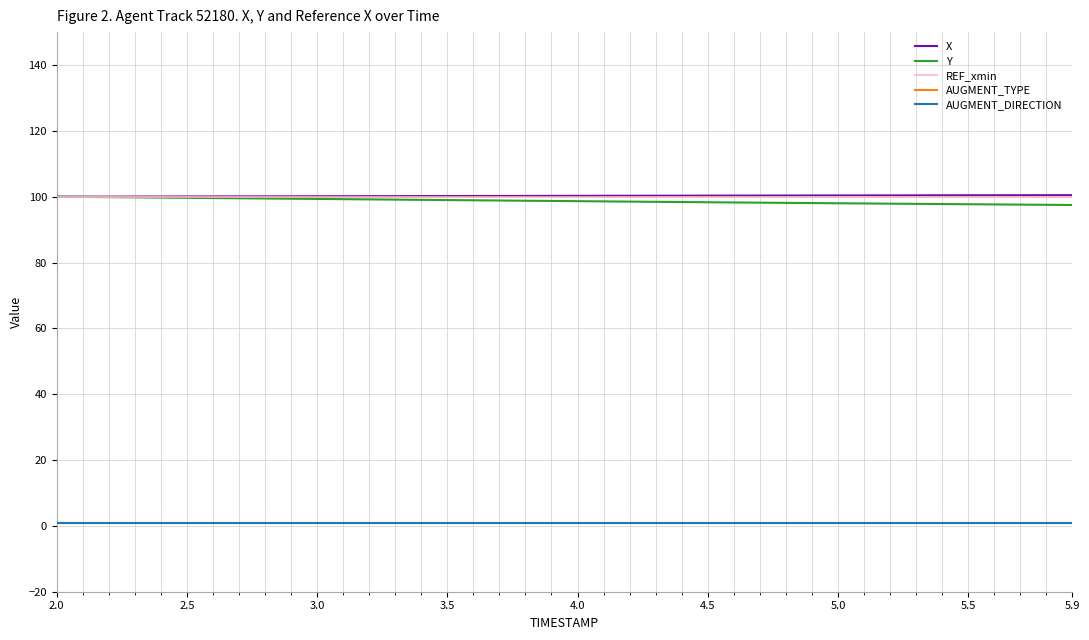

Reading right to left, transcribe all the data shown in this chart.

X: 100.5	100.5	100.4	100.4	100.4	100.4	100.4	100.4	100.4	100.4	100.4	100.4	100.3	100.3	100.3	100.3	100.3	100.3	100.3	100.3	100.2	100.2	100.2	100.2	100.2	100.2	100.2	100.2	100.1	100.1	100.1	100.1	100.1	100.1	100.1	100.1	100.0	100.0	100.0	100.0
Y: 97.5	97.5	97.6	97.7	97.7	97.8	97.8	97.9	97.9	98.0	98.1	98.1	98.2	98.3	98.3	98.4	98.4	98.5	98.6	98.6	98.7	98.8	98.8	98.9	99.0	99.0	99.1	99.2	99.3	99.3	99.4	99.5	99.5	99.6	99.7	99.7	99.8	99.9	99.9	100.0
REF_xmin: 100.0	100.0	100.0	100.0	100.0	100.0	100.0	100.0	100.0	100.0	100.0	100.0	100.0	100.0	100.0	100.0	100.0	100.0	100.0	100.0	100.0	100.0	100.0	100.0	100.0	100.0	100.0	100.0	100.0	100.0	100.0	100.0	100.0	100.0	100.0	100.0	100.0	100.0	100.0	100.0
AUGMENT_TYPE: 1.0	1.0	1.0	1.0	1.0	1.0	1.0	1.0	1.0	1.0	1.0	1.0	1.0	1.0	1.0	1.0	1.0	1.0	1.0	1.0	1.0	1.0	1.0	1.0	1.0	1.0	1.0	1.0	1.0	1.0	1.0	1.0	1.0	1.0	1.0	1.0	1.0	1.0	1.0	1.0
AUGMENT_DIRECTION: 1.0	1.0	1.0	1.0	1.0	1.0	1.0	1.0	1.0	1.0	1.0	1.0	1.0	1.0	1.0	1.0	1.0	1.0	1.0	1.0	1.0	1.0	1.0	1.0	1.0	1.0	1.0	1.0	1.0	1.0	1.0	1.0	1.0	1.0	1.0	1.0	1.0	1.0	1.0	1.0